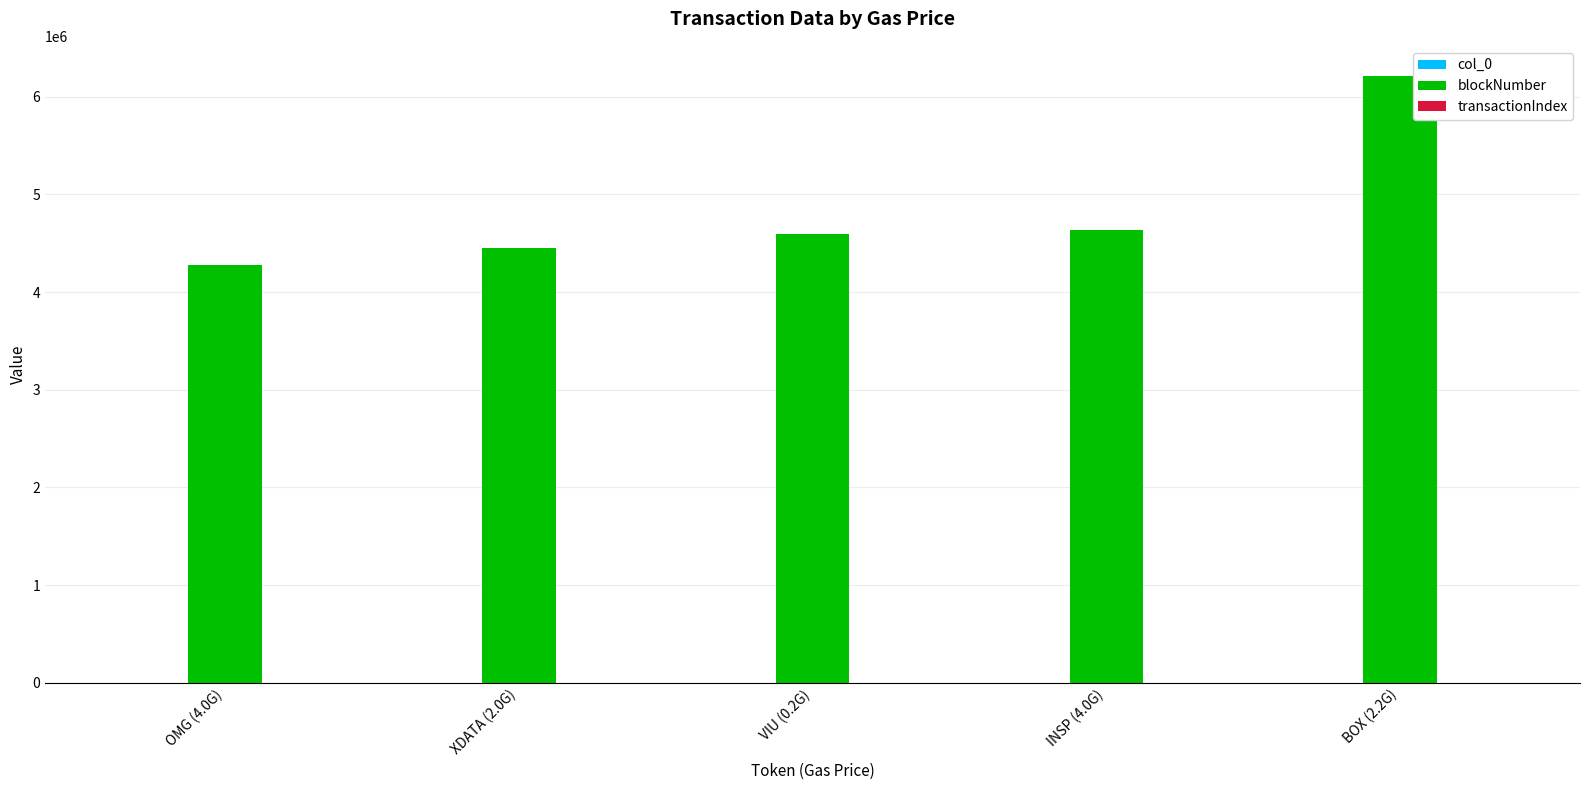

What is the highest value of the blockNumber series?

6209942